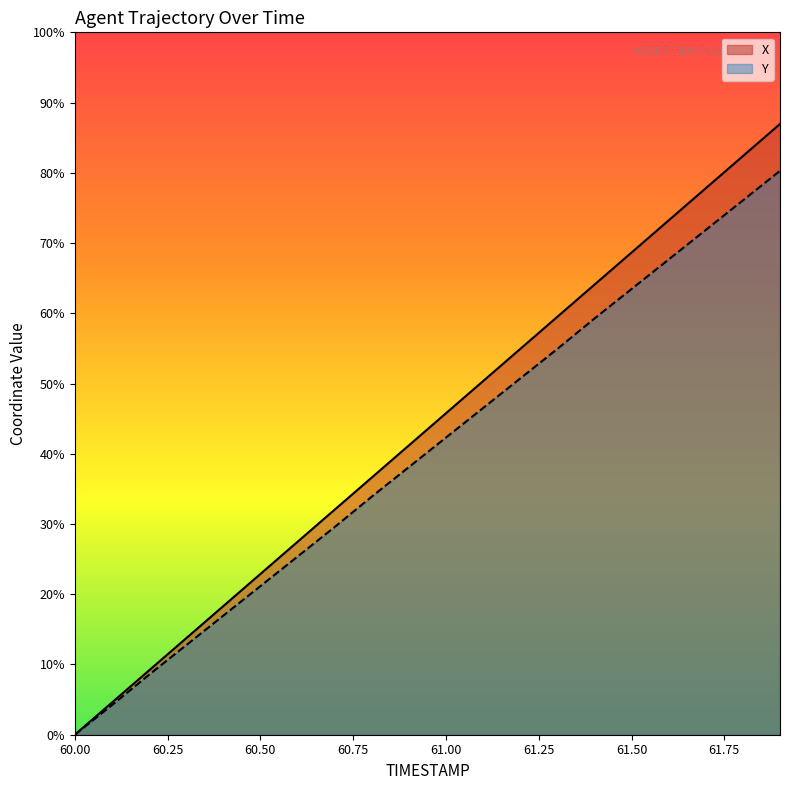

At which label is Y closest to 3?

60.9